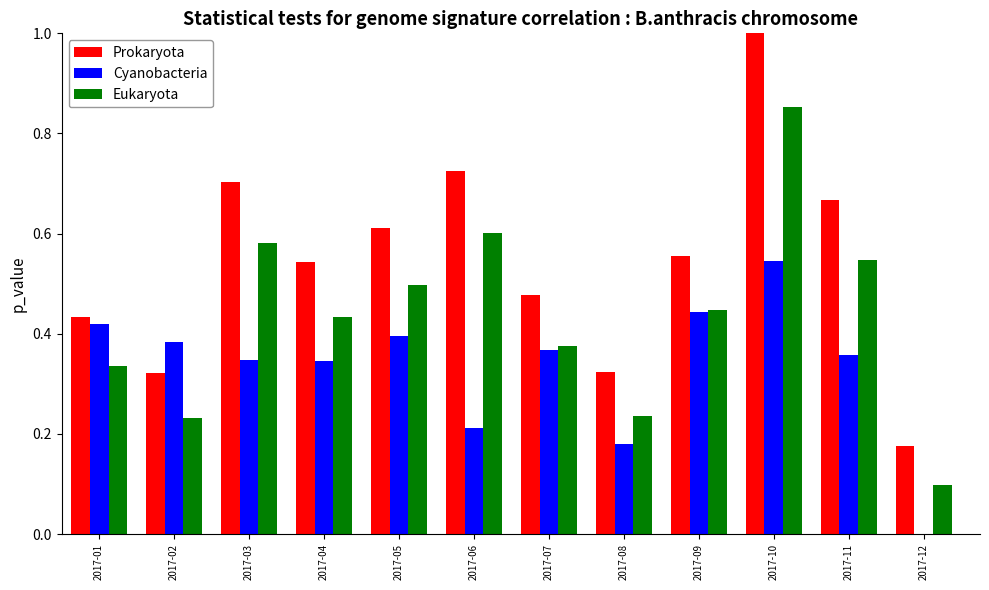

Is it true that Cyanobacteria equals 0.6 at 2017-02?

False